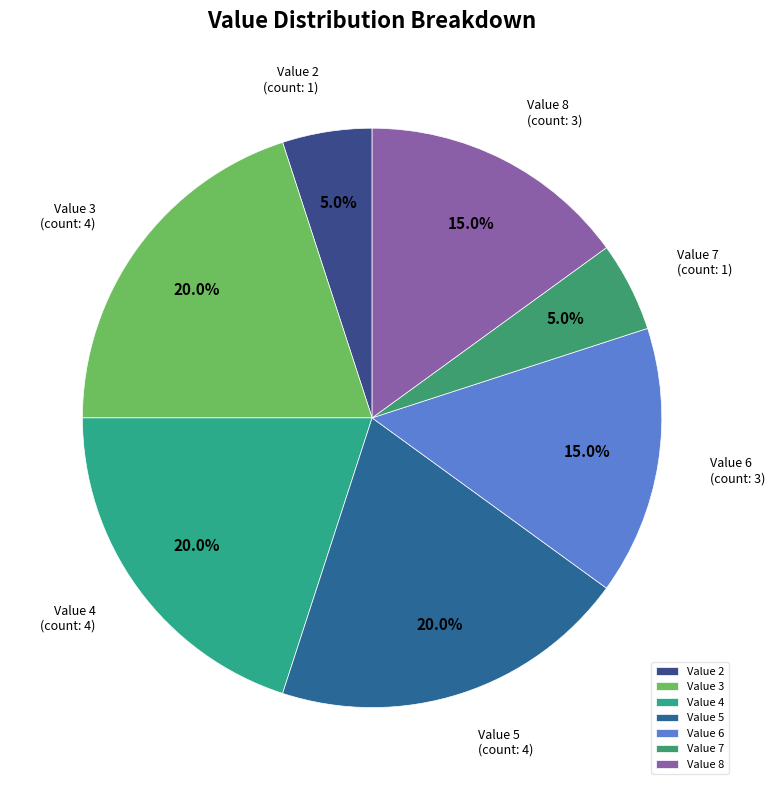

Between Value 4 and Value 2, which is larger?

Value 4